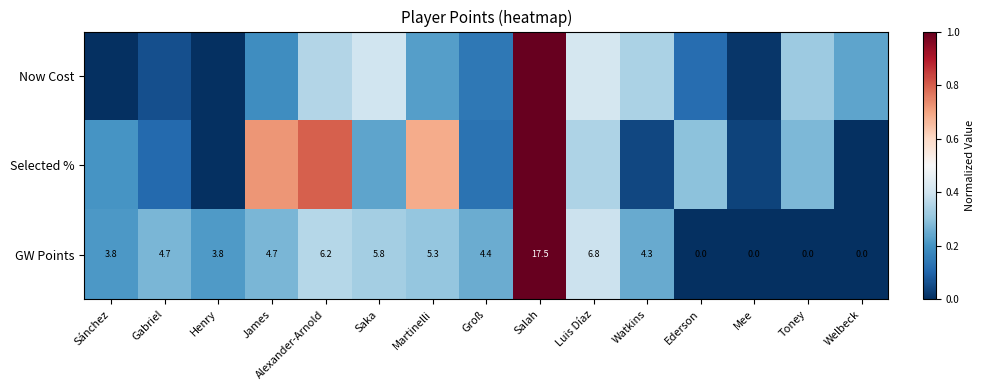

Rank the series at Groß from lowest to highest value.

Selected %, Now Cost, GW Points